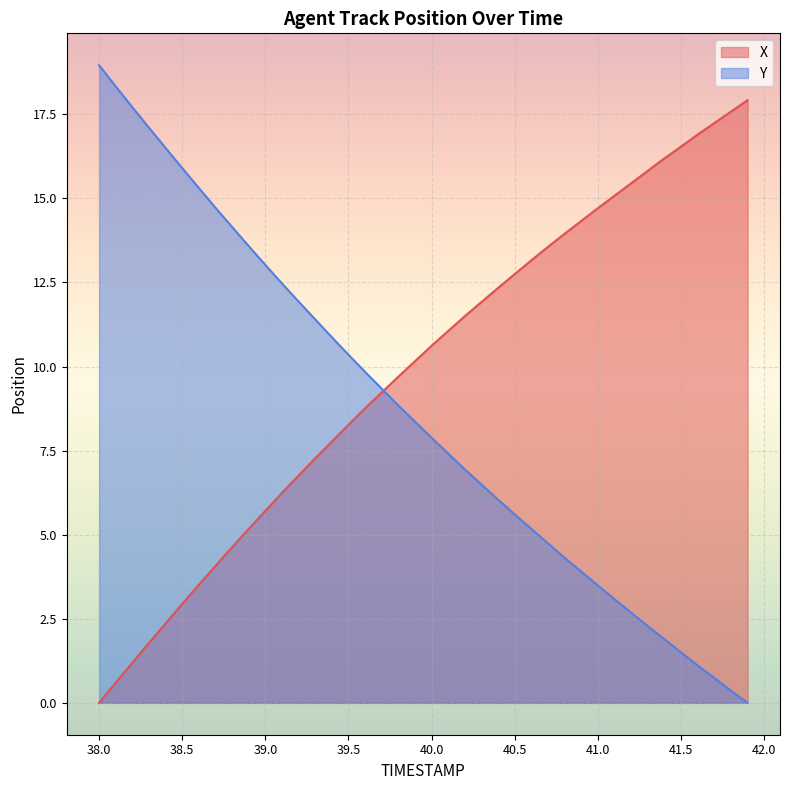

Count the number of categories in the chart.

40